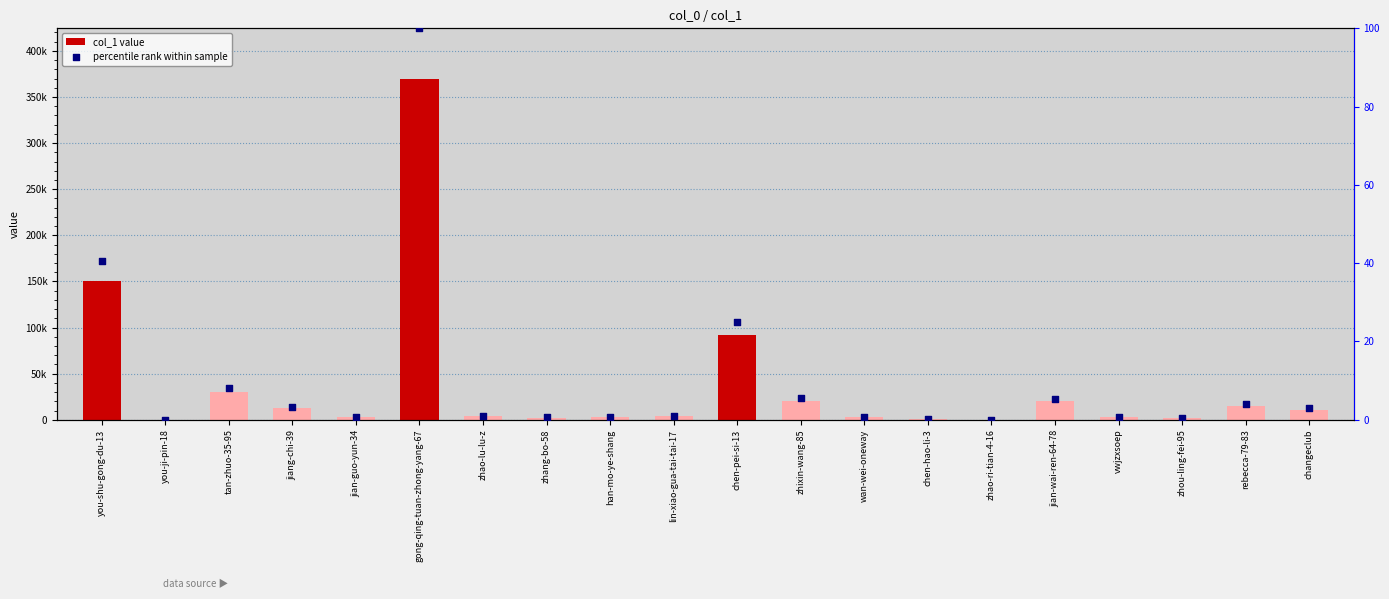

Which series contains the highest Y value?

col_1 value